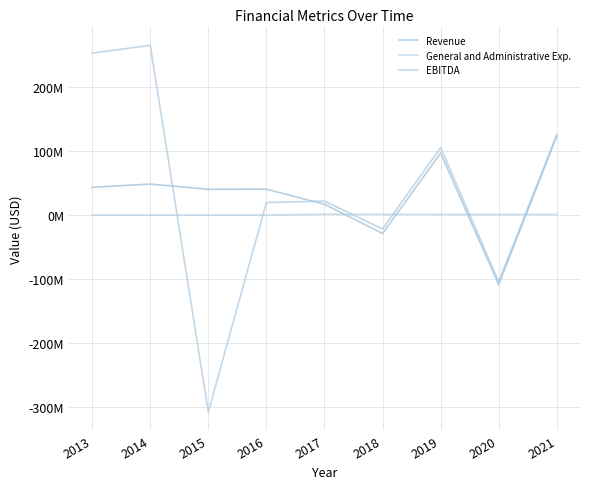

True or false: Revenue has more than 0 points higher than both neighbors.

True